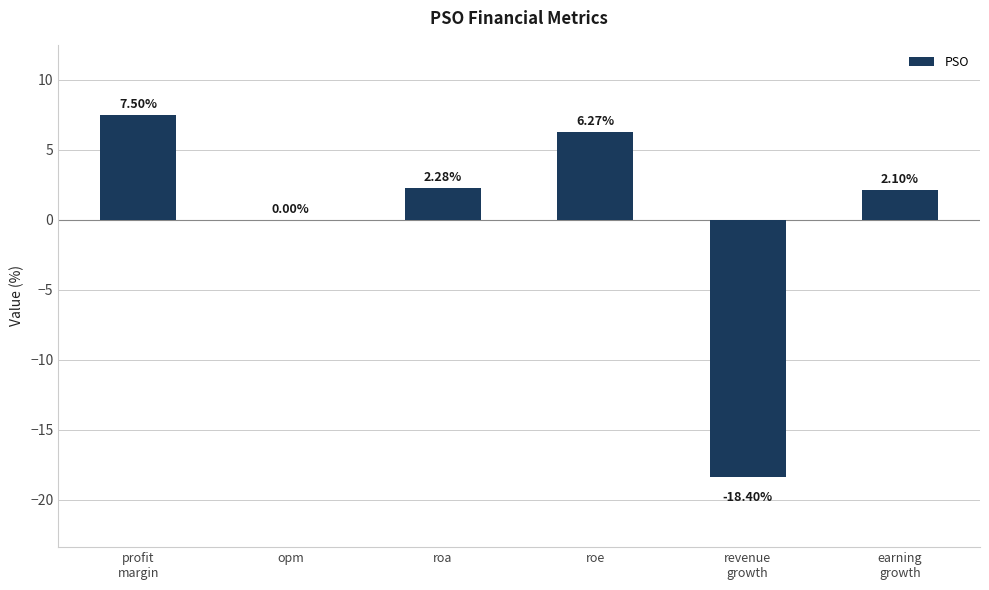

Where does the data first go above 2?

profit
margin